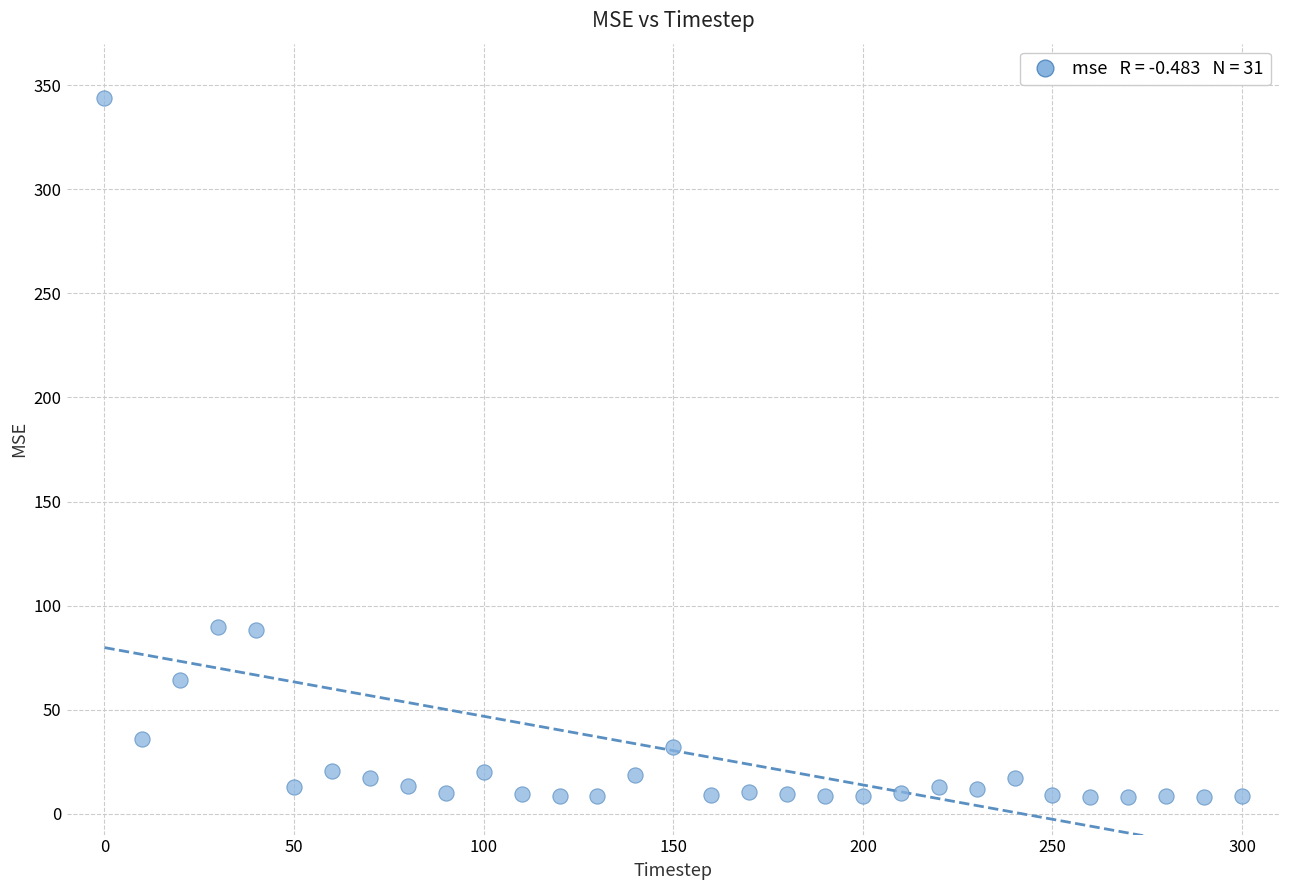

What is the range of Y values (max minus min)?

336.0